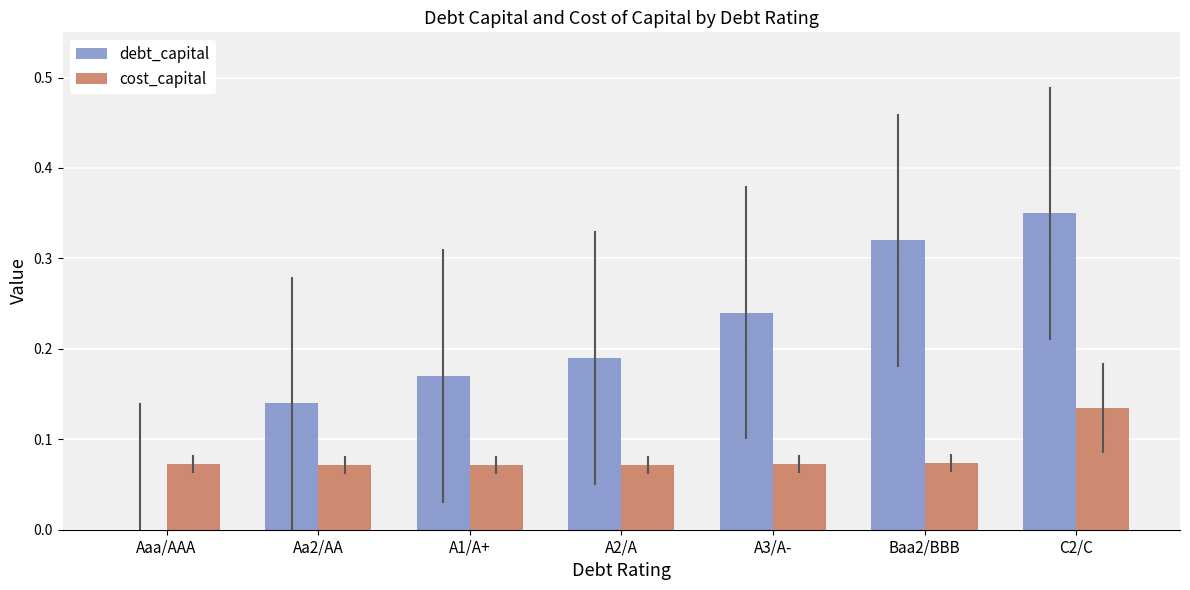

Which series has the largest total across all categories?

debt_capital